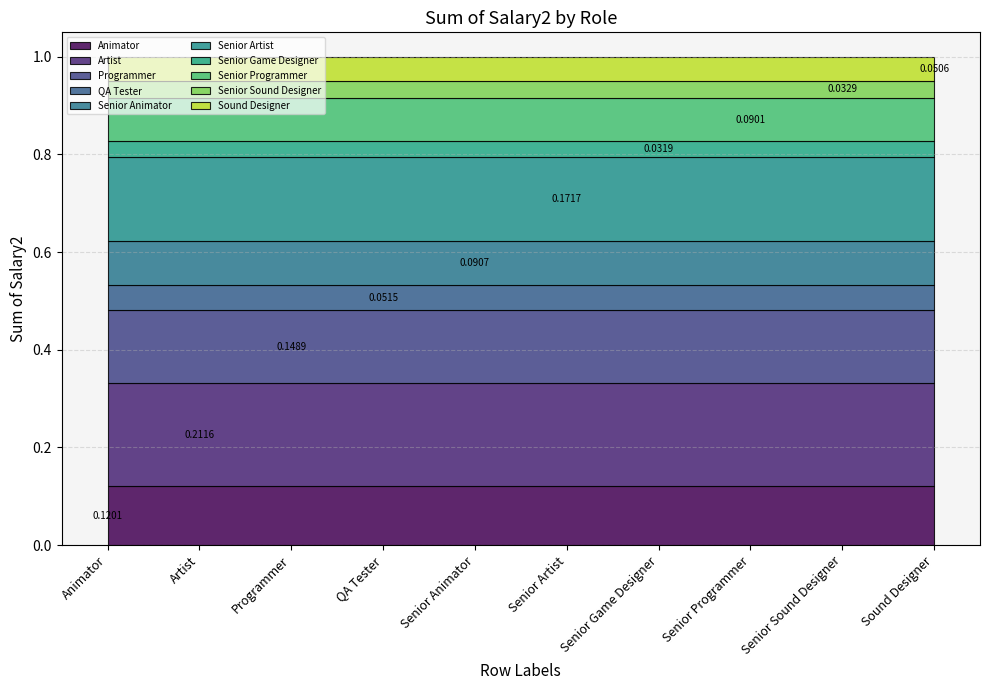

The chart shows a value of 0.0 at Sound Designer. True or false?

False